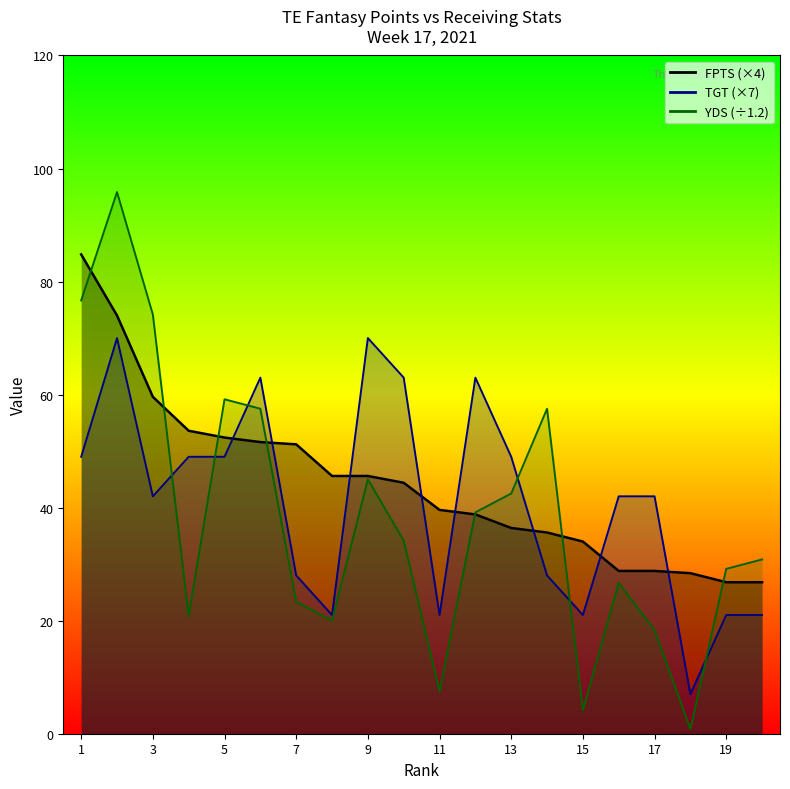

Between 20 and 5, which is larger?

5